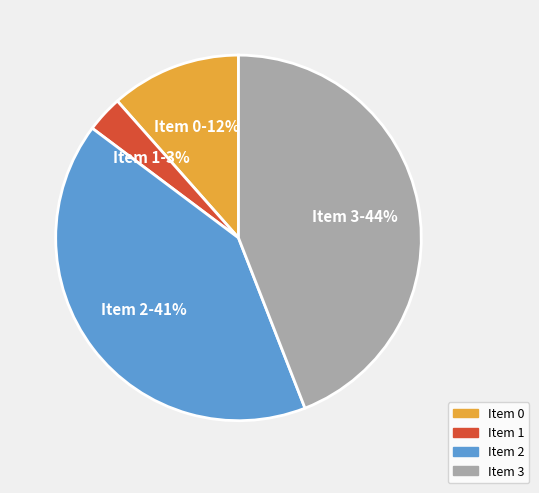

Is there any slice that represents more than half of the pie?

No